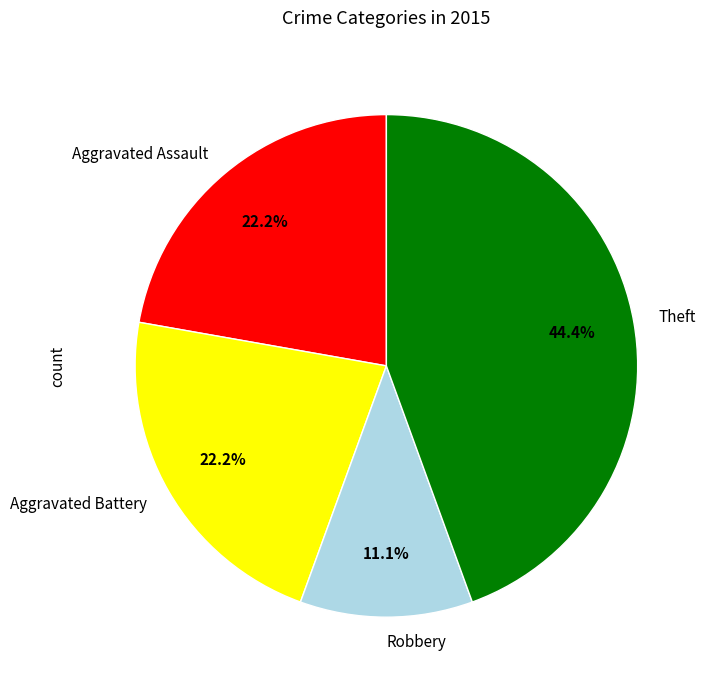

Which category has the biggest portion of the pie?

Theft